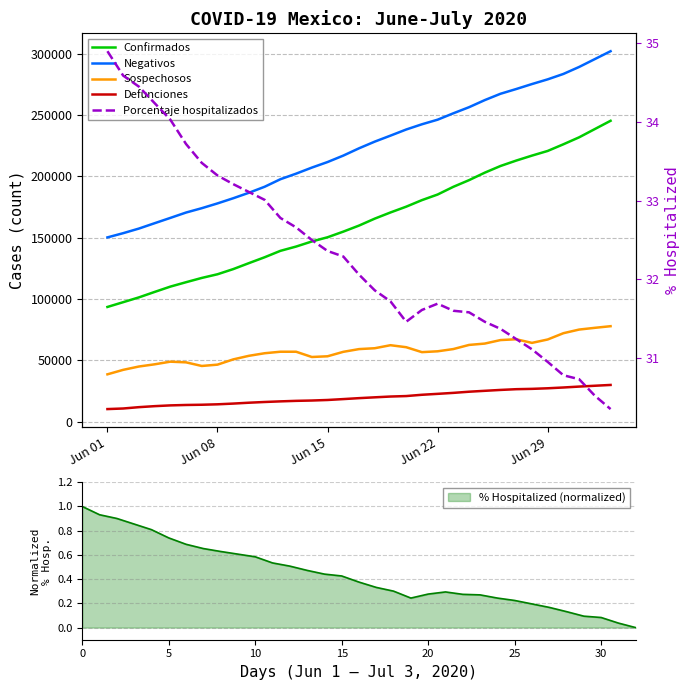

True or false: % Hospitalized (normalized) has a value of 0.3 at 0.

False